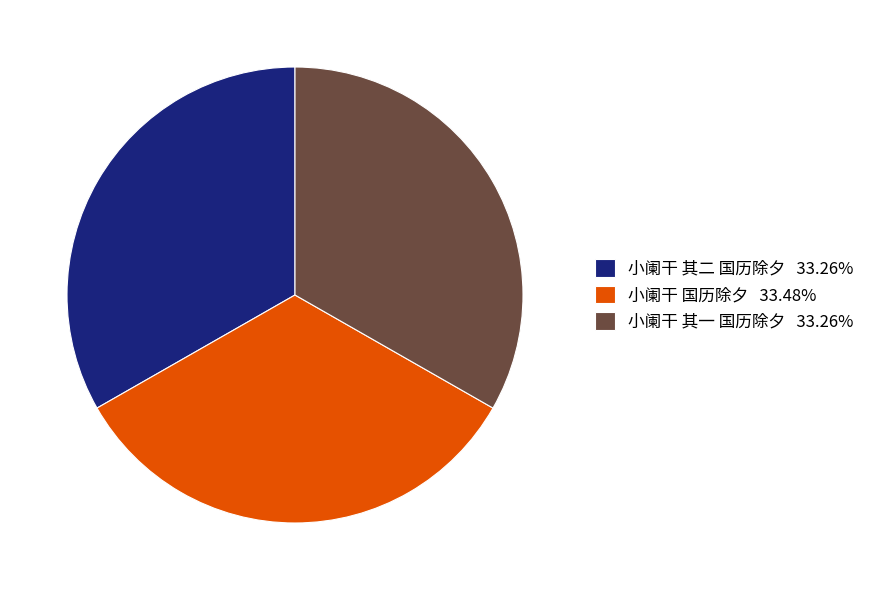

Approximately how many times larger is the value at 小阑干 其一 国历除夕 33.26% compared to 小阑干 国历除夕 33.48%?

1.0